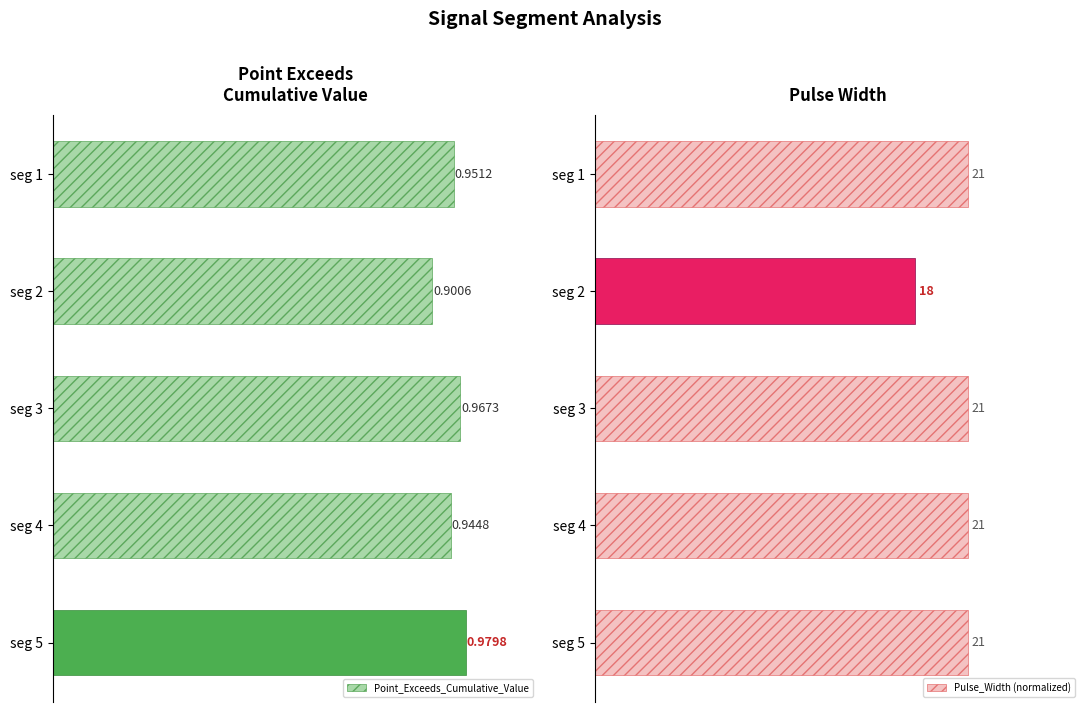

What is the sum of all Point_Exceeds_Cumulative_Value values?

4.7